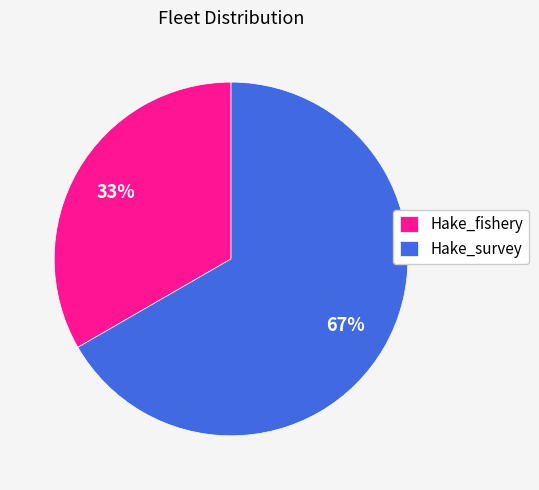

Which slice is the largest?

Hake_survey